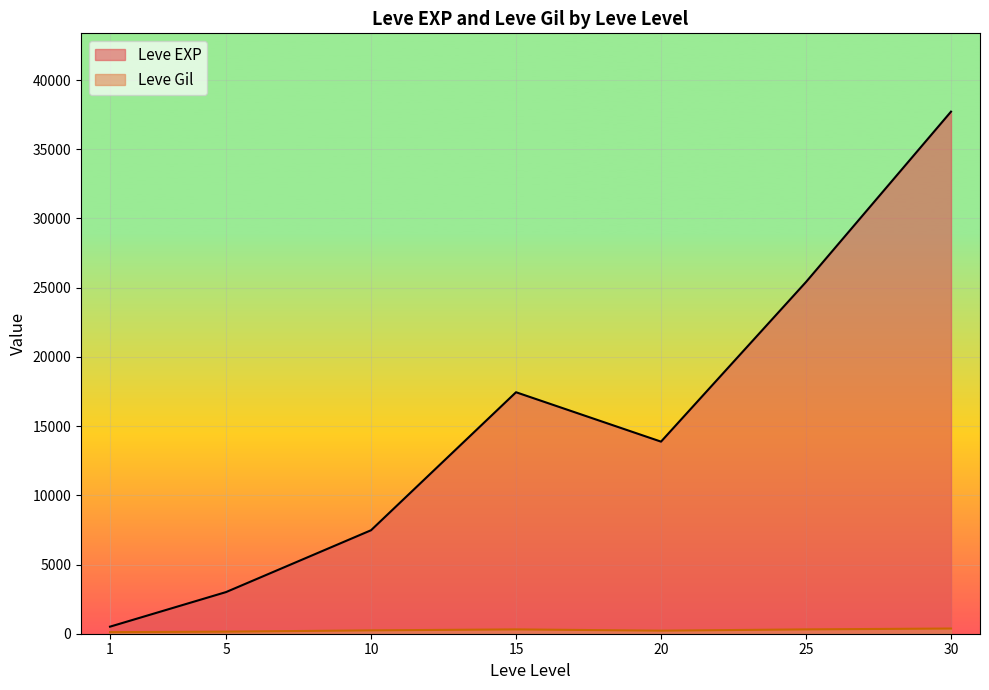

Rank the series at 5 from lowest to highest value.

Leve Gil, Leve EXP